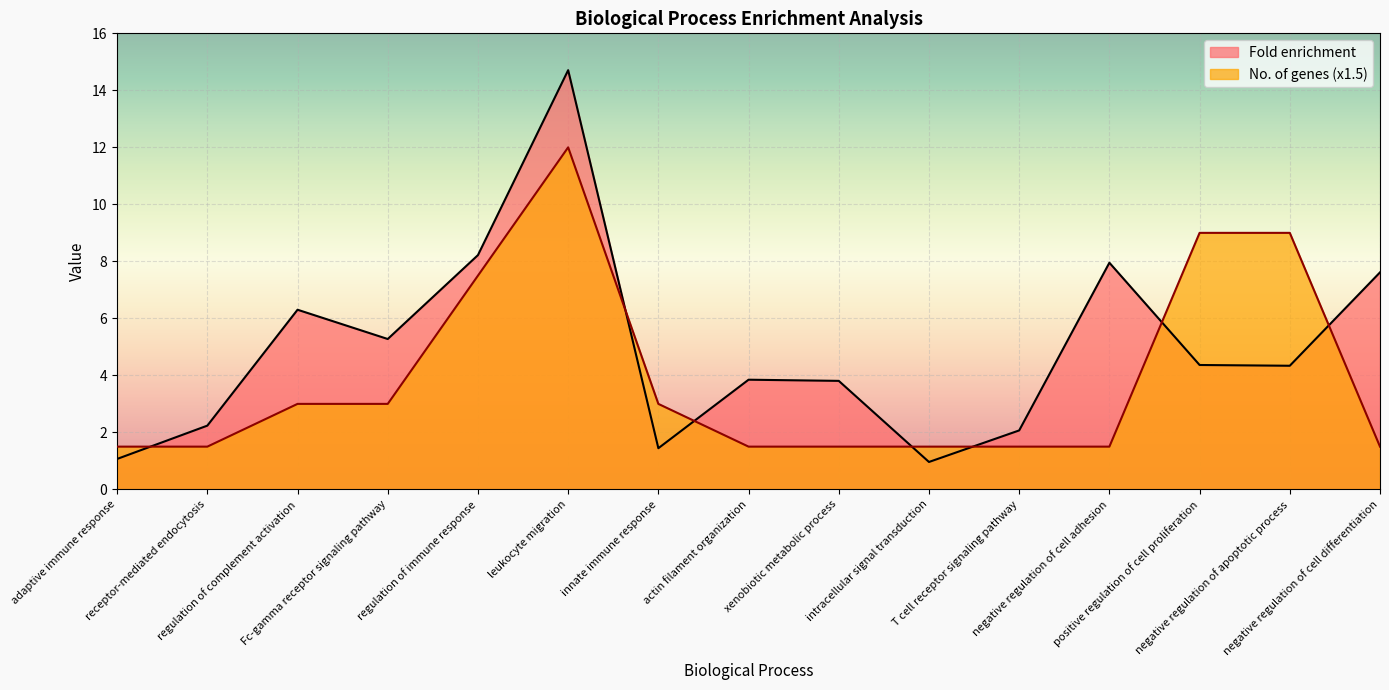

How many lines are shown in the chart?

2